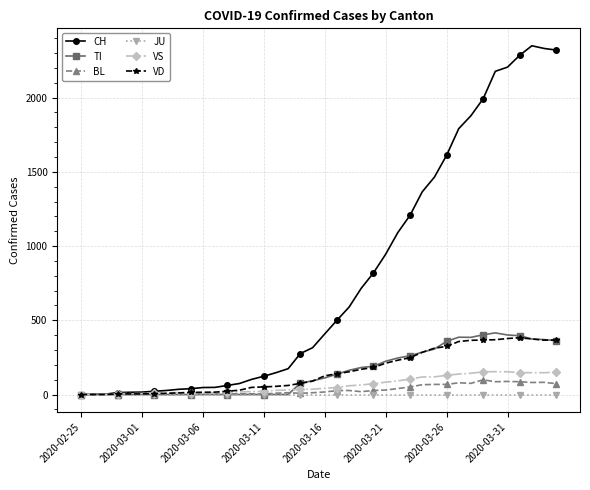

At how many categories does at least one series exceed 1266?

12